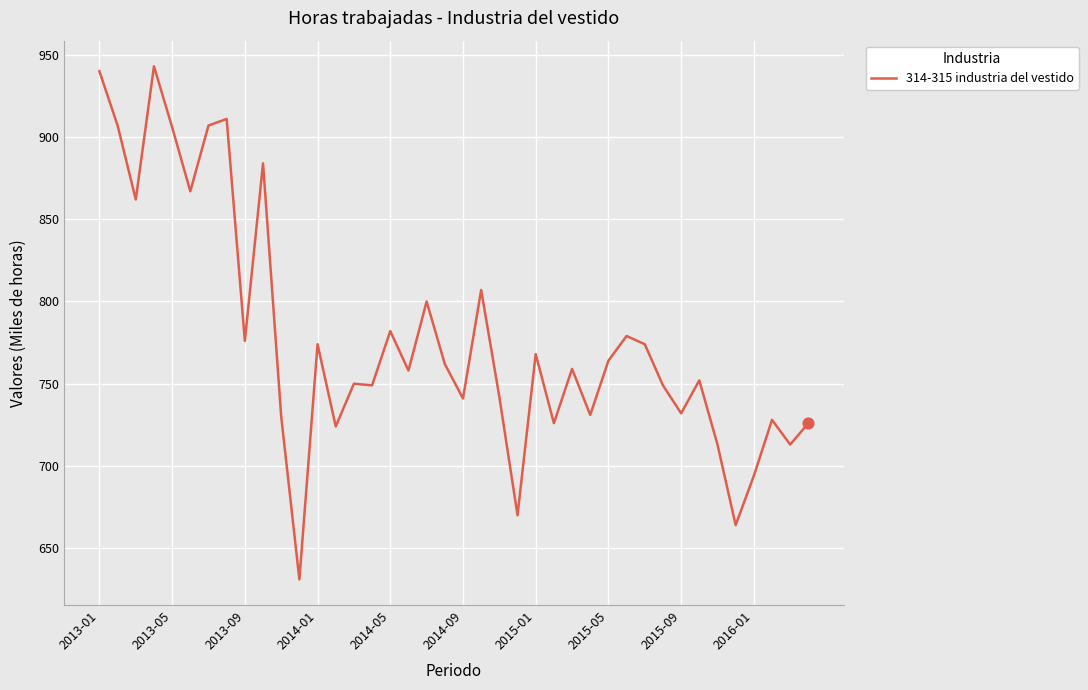

What is the greatest value displayed?

943